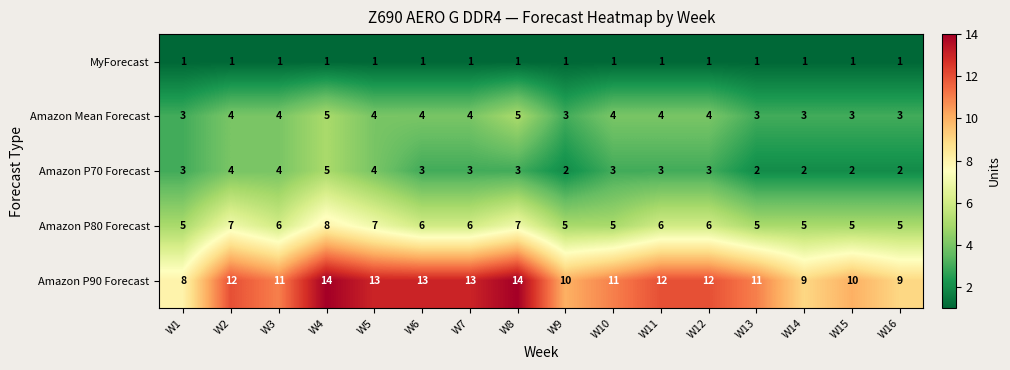

What is the greatest value displayed?

14